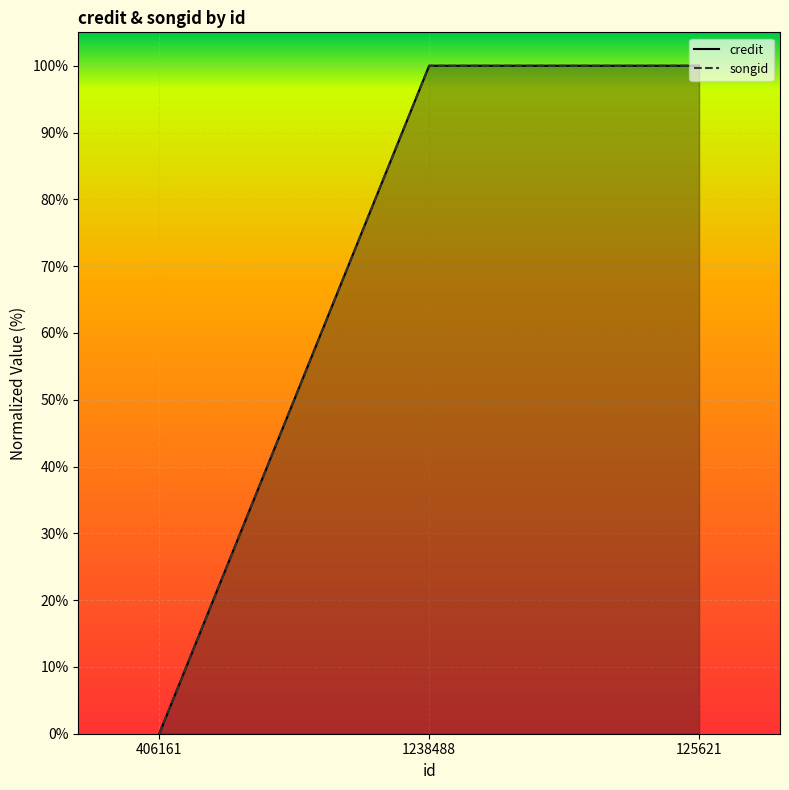

What is the total value across all series at 125621?

200.0